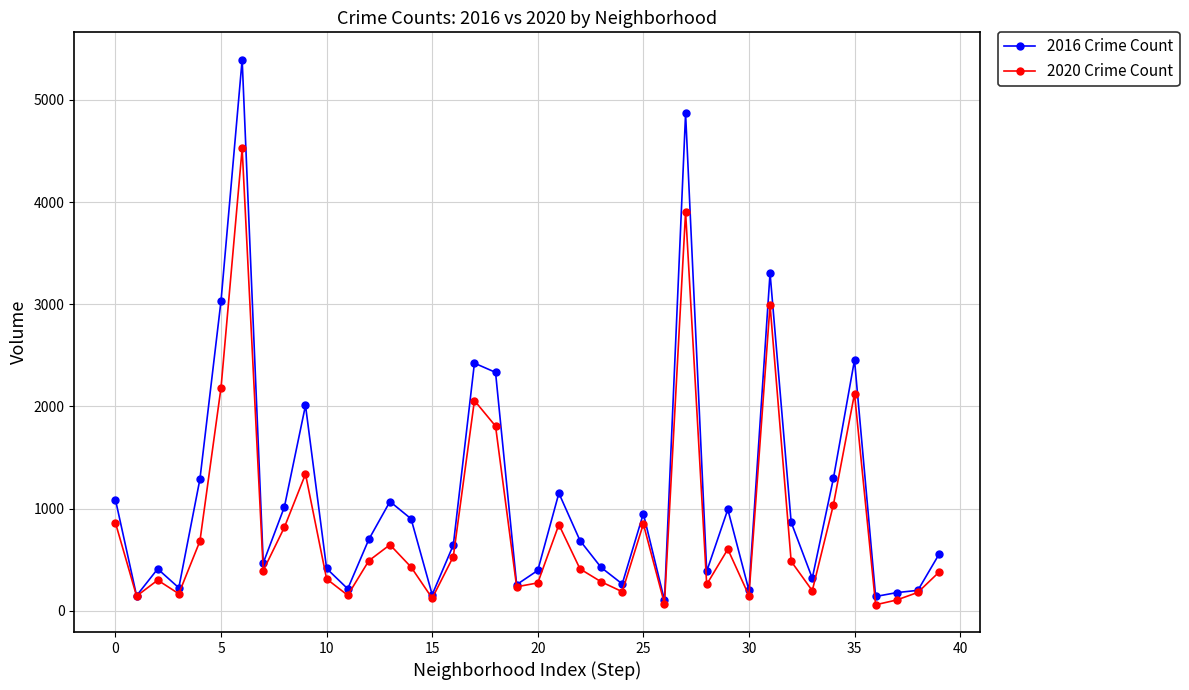

List the series in order of their overall mean, highest first.

2016 Crime Count, 2020 Crime Count